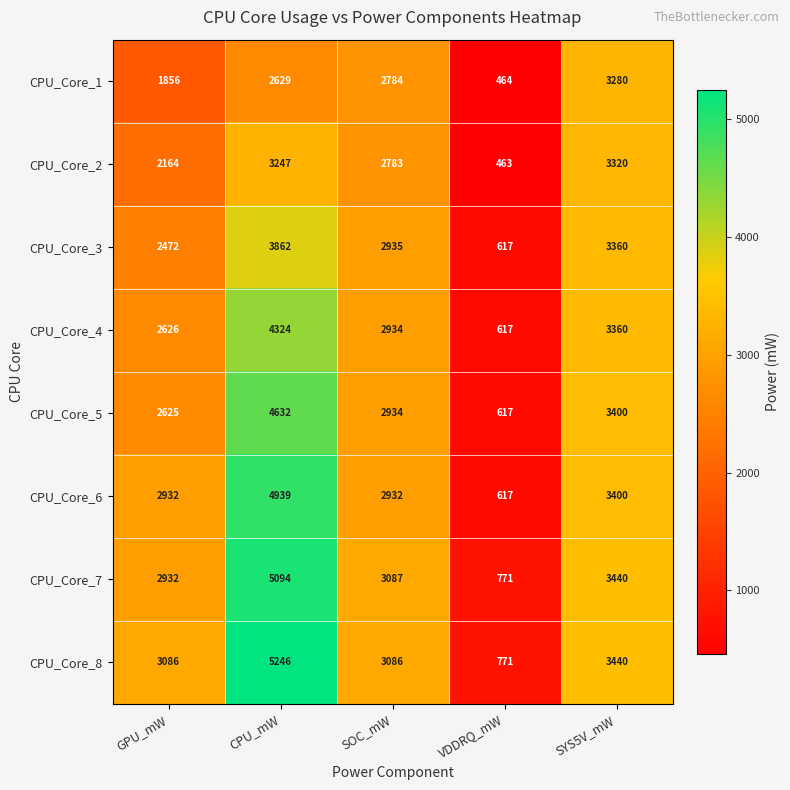

What value does the CPU_Core_6 series have at CPU_mW?

4939